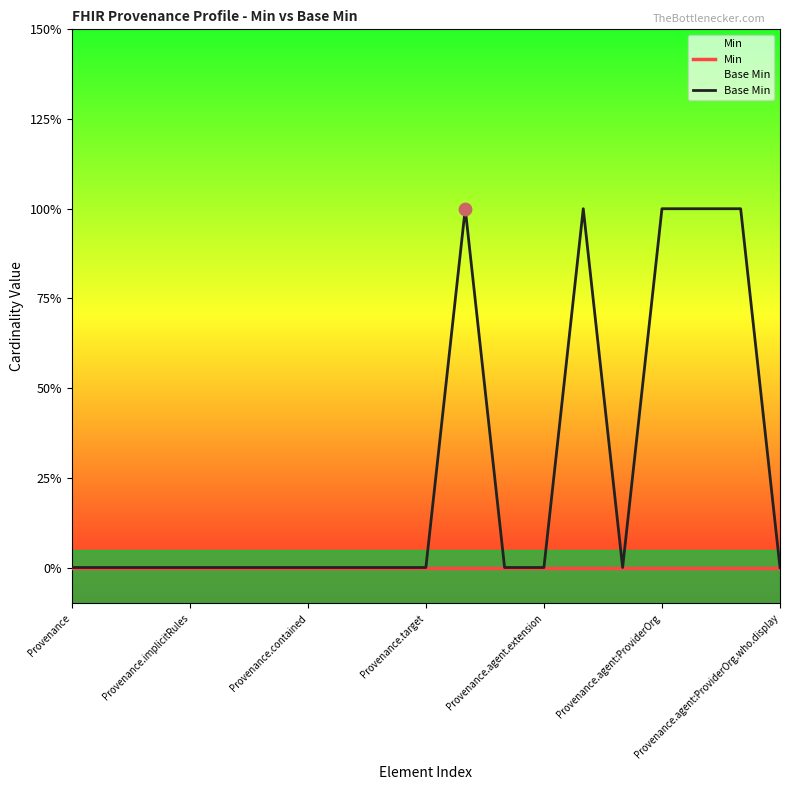

Is the value of Min at 16 greater than the value of Base Min at 17?

No